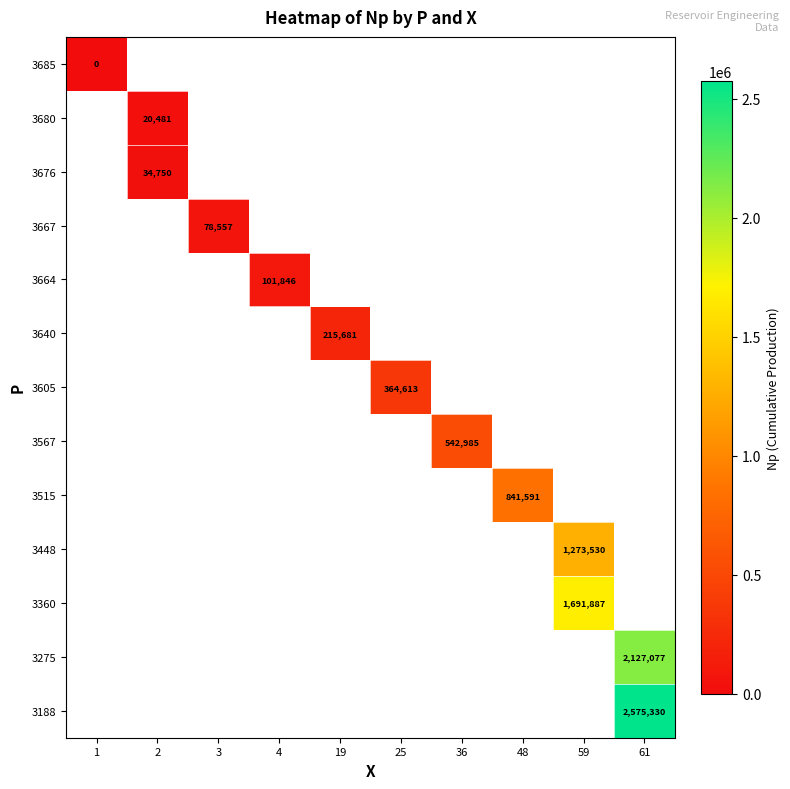

Is the value of 3188 at 61 greater than the value of 3680 at 2?

Yes